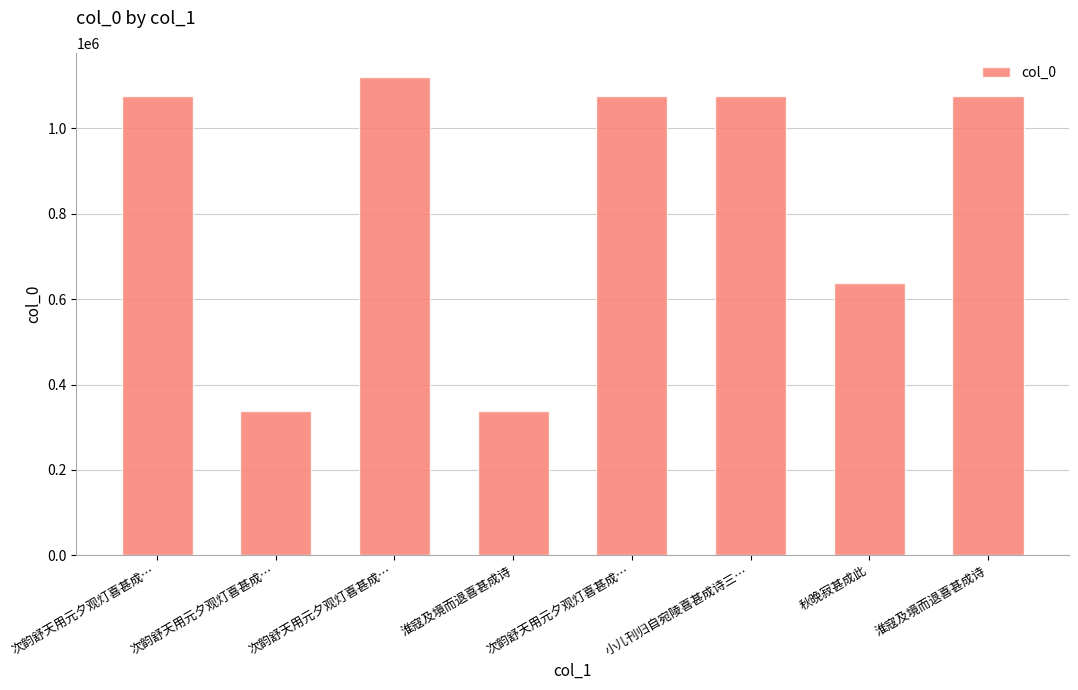

How many distinct data groups are displayed?

1